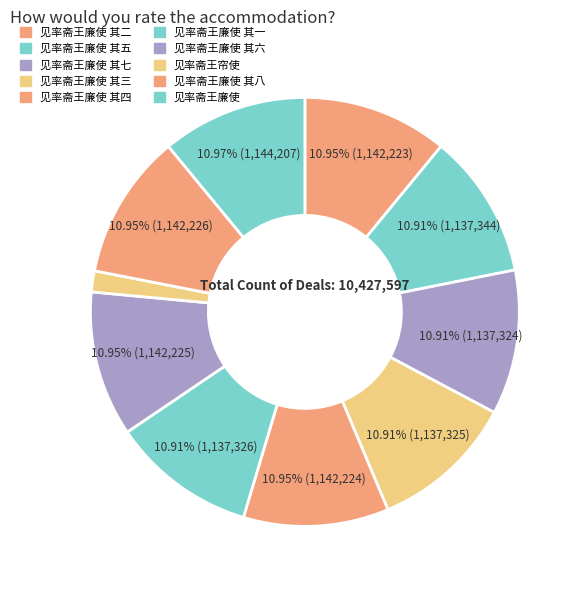

The 见率斋王廉使 其一 slice represents 1% of the pie. True or false?

False